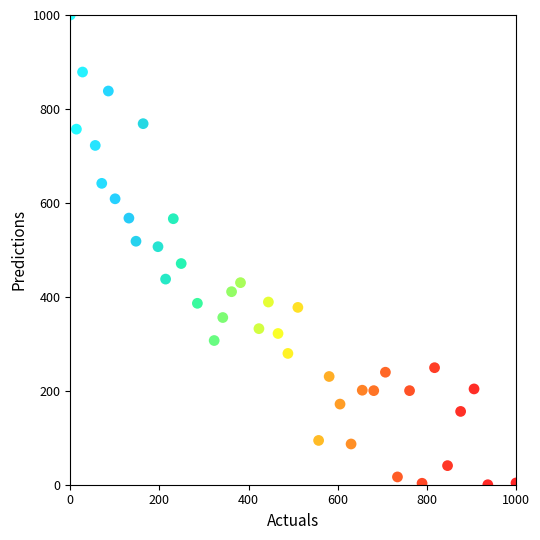

What is the range of Y values (max minus min)?

1000.0